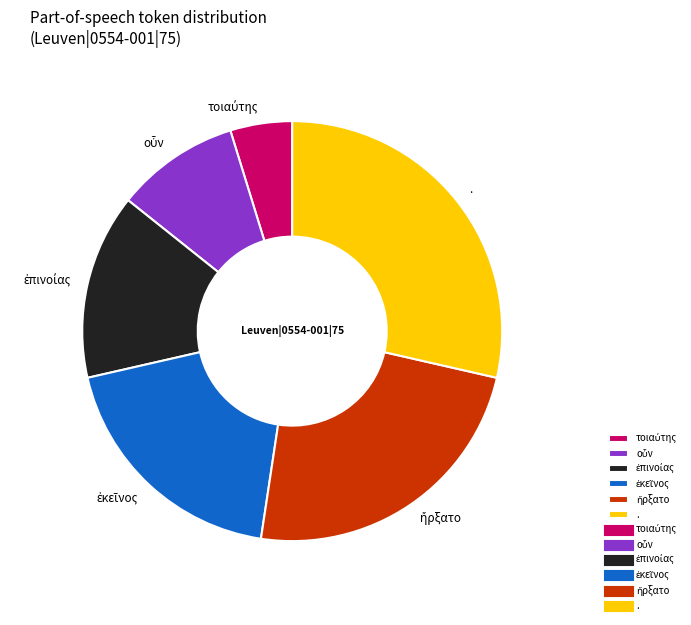

Is there any slice that represents more than half of the pie?

No